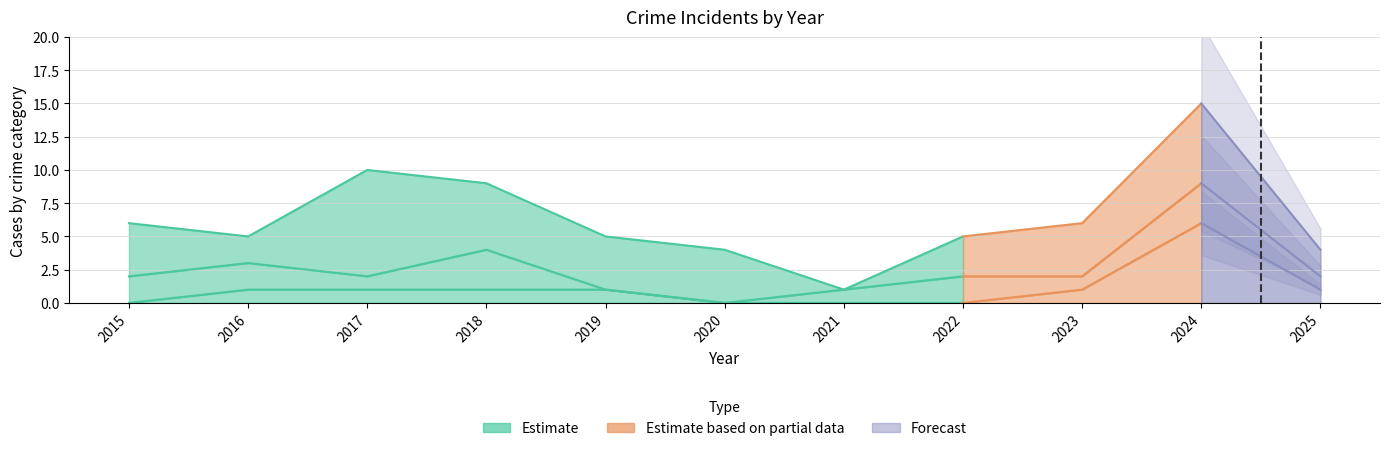

True or false: Aggravated Battery has a value of 0 at 2020.

True